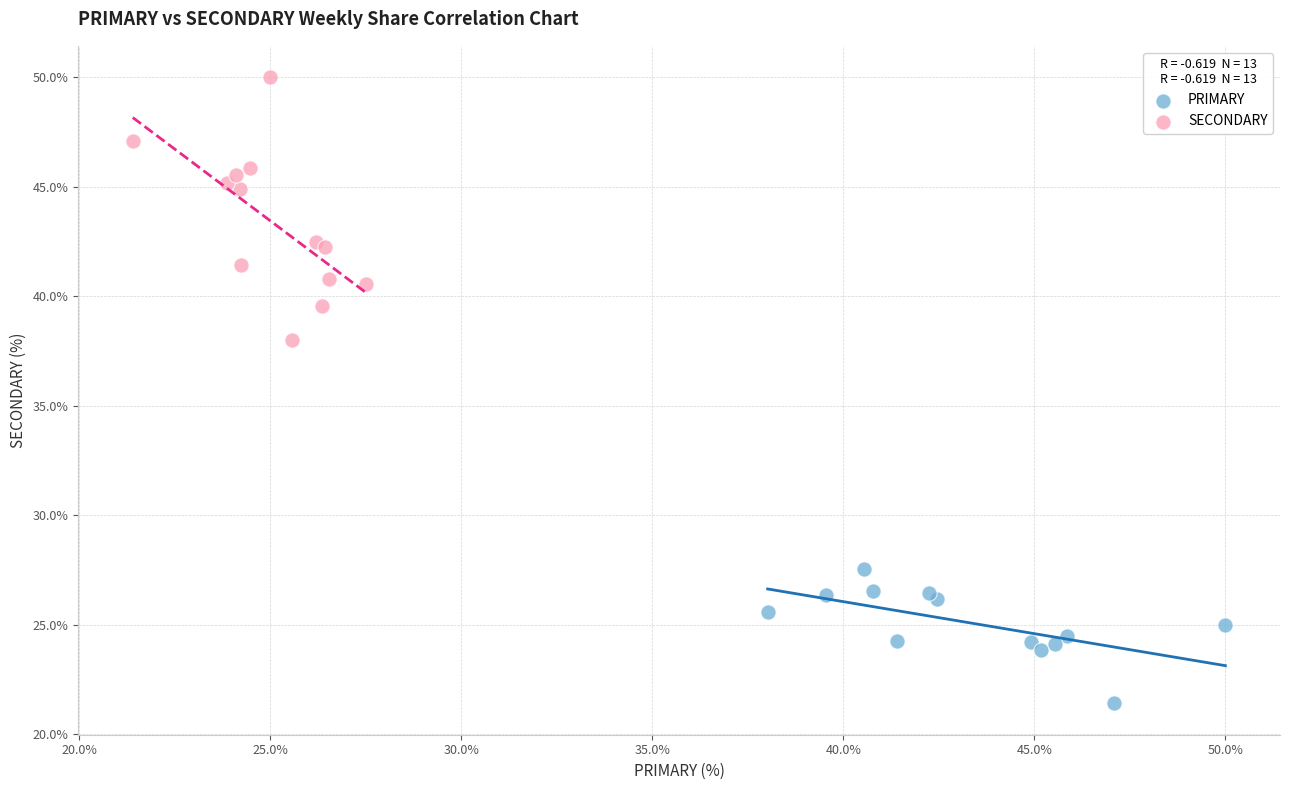

Which series contains the lowest Y value?

PRIMARY